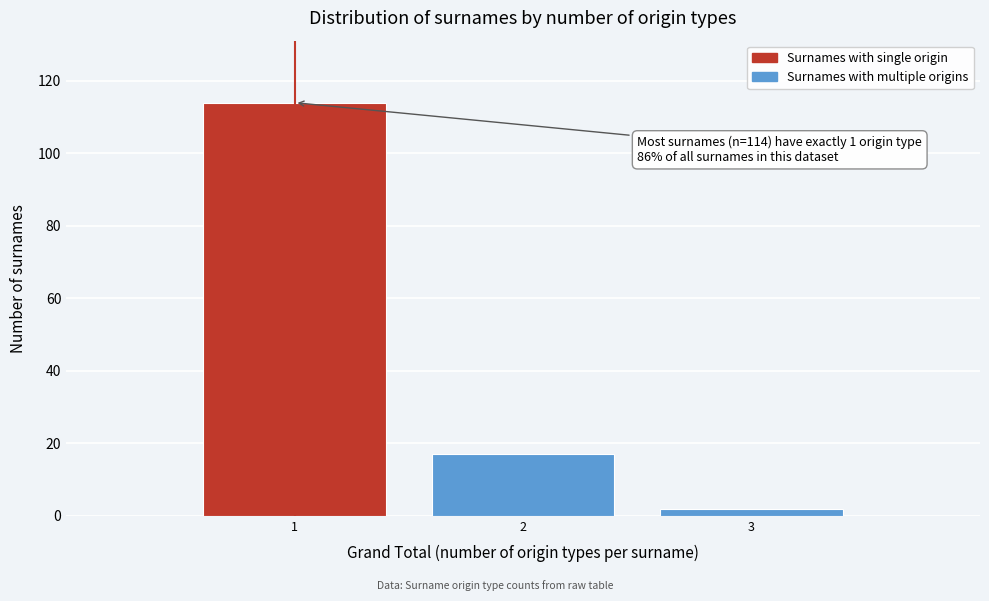

Over which range of the x-axis is the bar tallest?

0.5 to 1.5